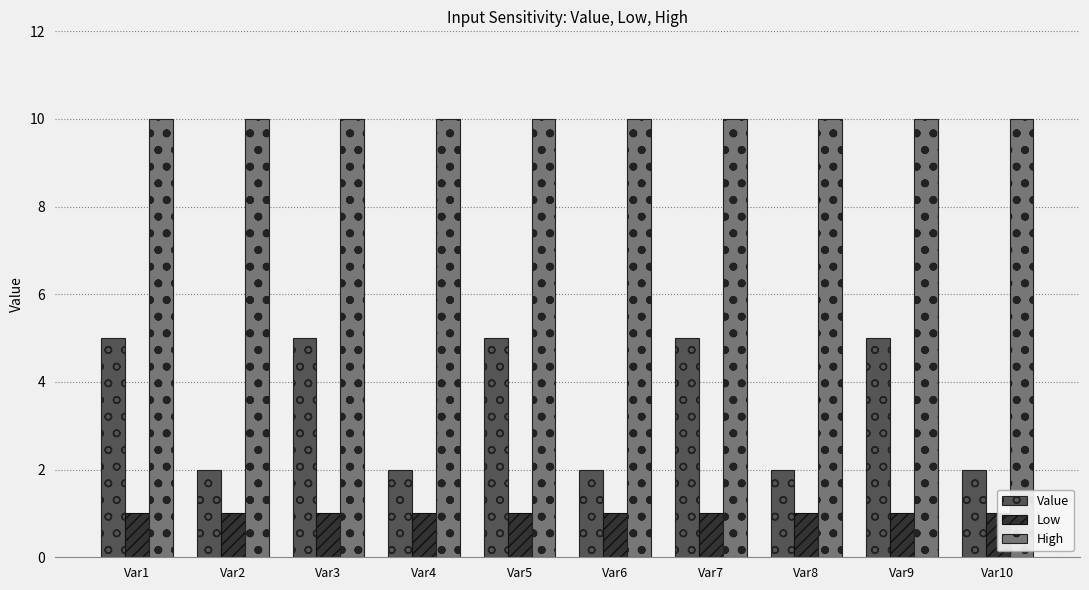

What are all the series names shown in the legend?

Value, Low, High